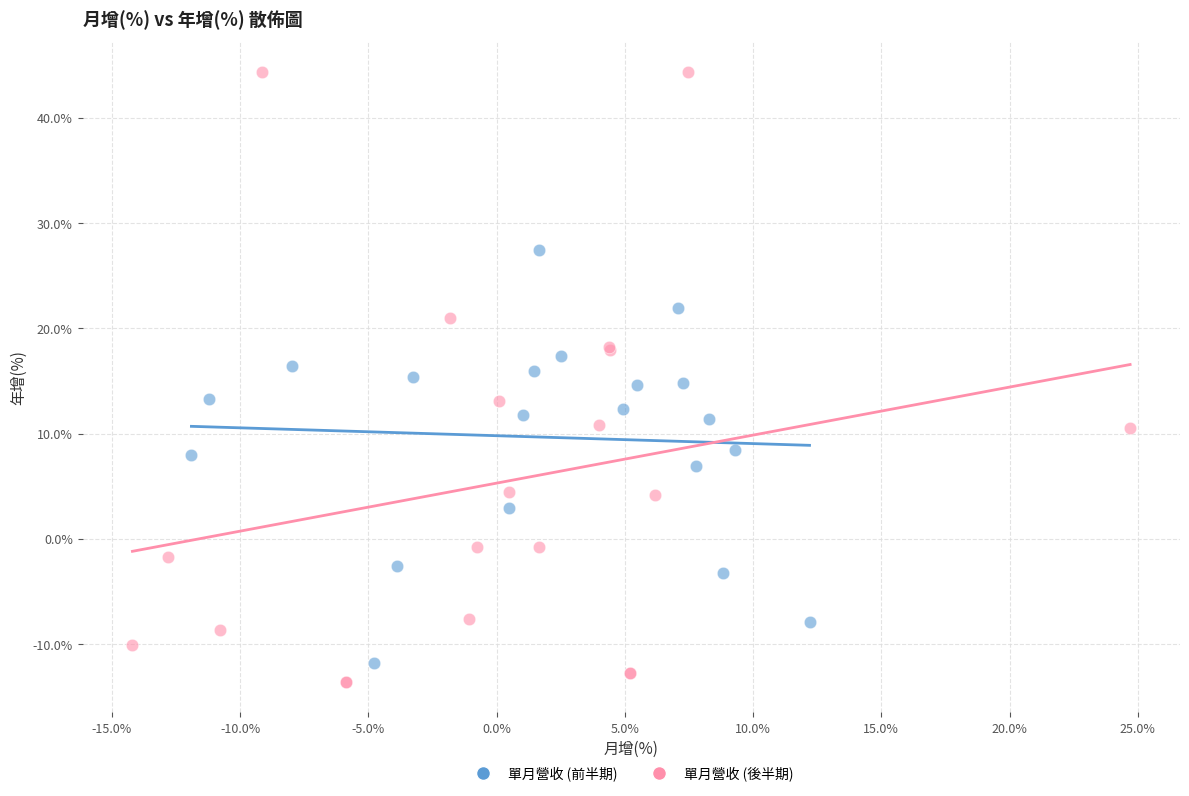

What are all the series names shown in the legend?

單月營收 (前半期), 單月營收 (後半期)